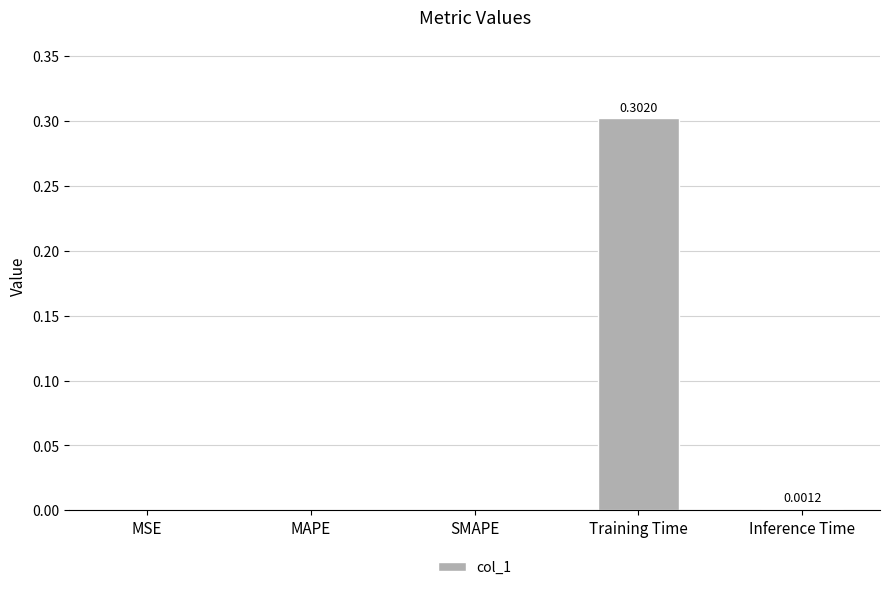

What is the sum of all values?

0.3